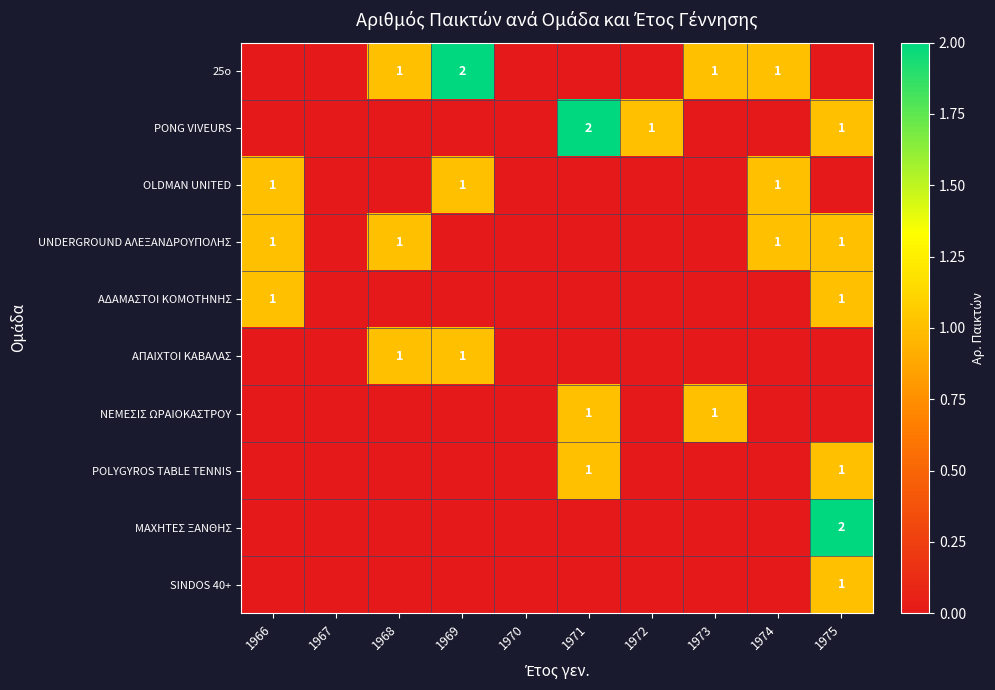

What is the greatest value displayed?

2